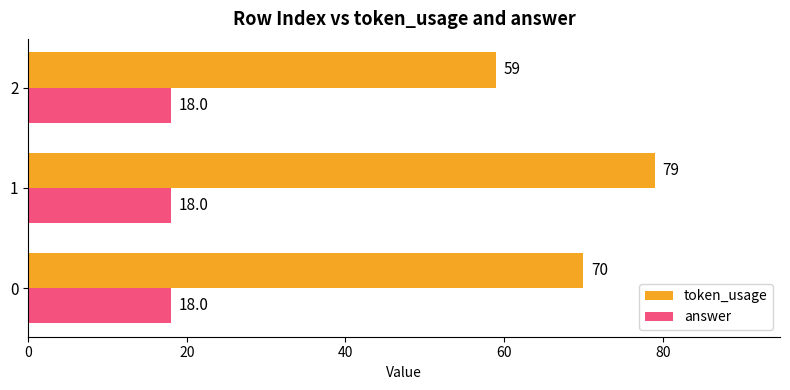

What is the total value across all series at 0?

88